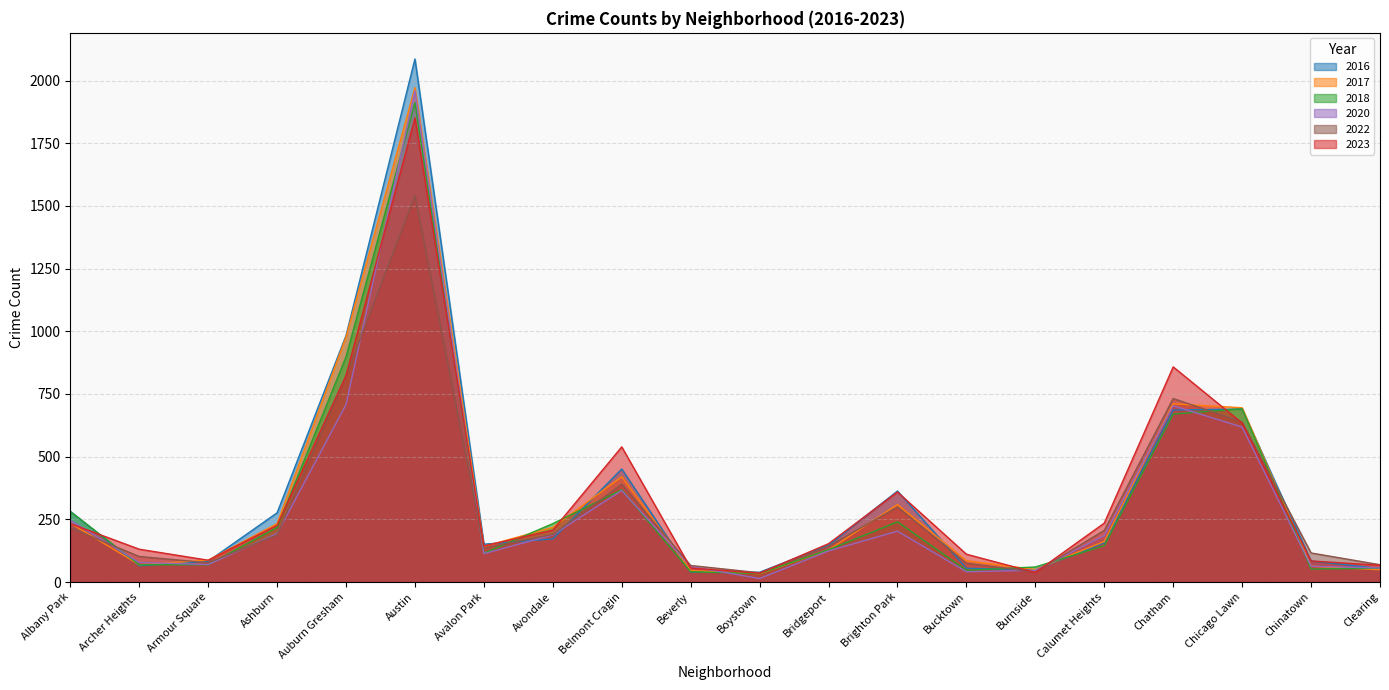

Count the number of data series in this chart.

6